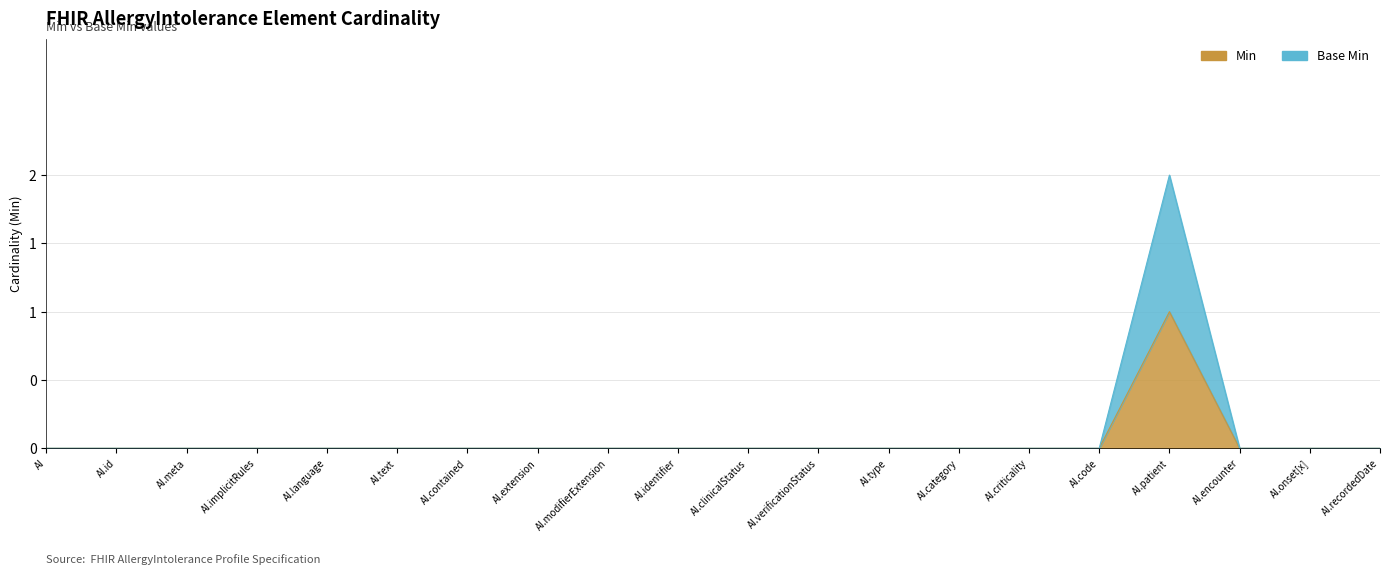

How many distinct data groups are displayed?

2